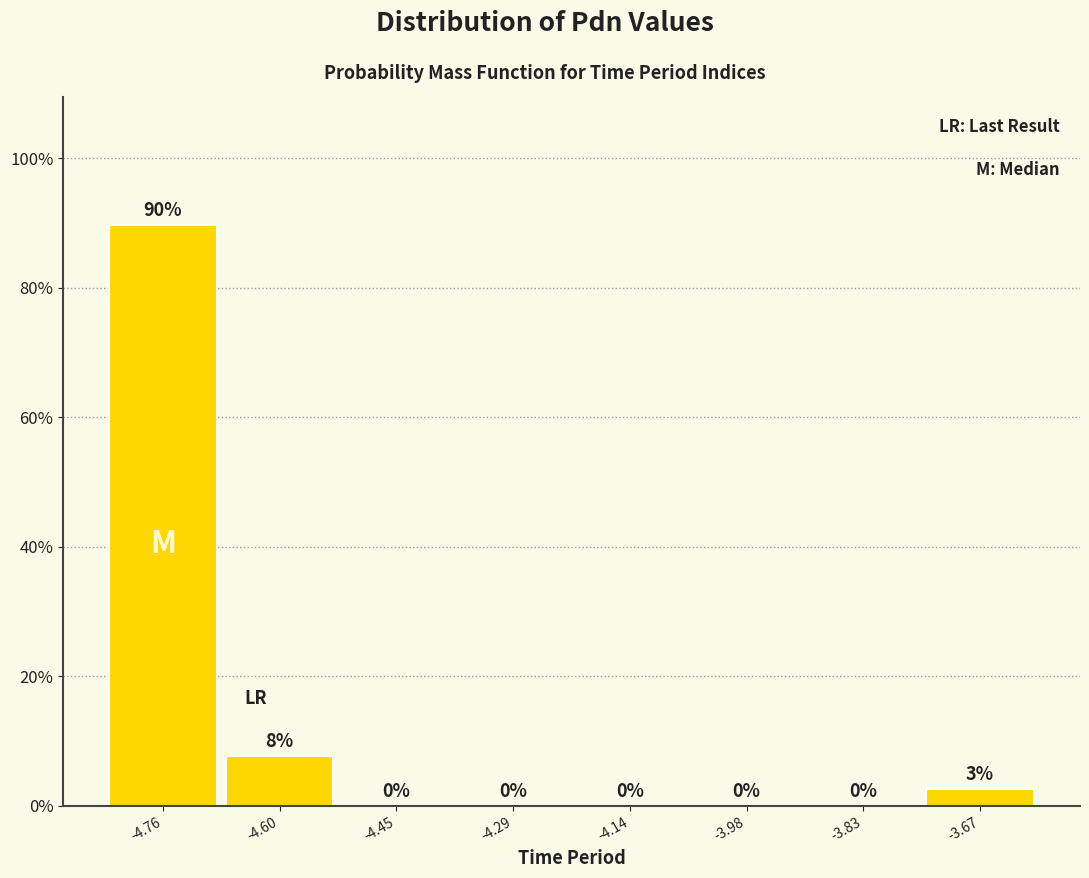

Which range on the x-axis has the tallest bar?

-4.84 to -4.68